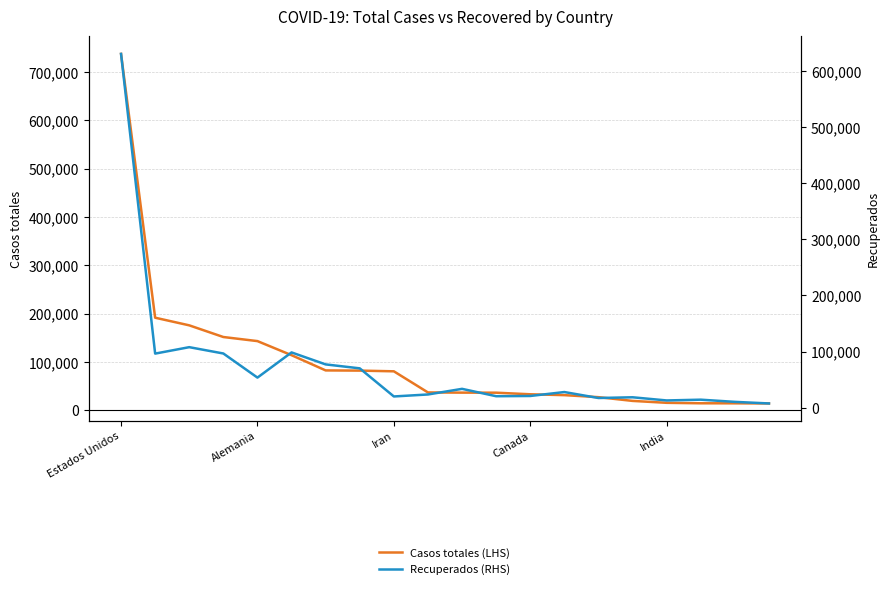

How many interior local peaks does the Recuperados (RHS) series have?

6